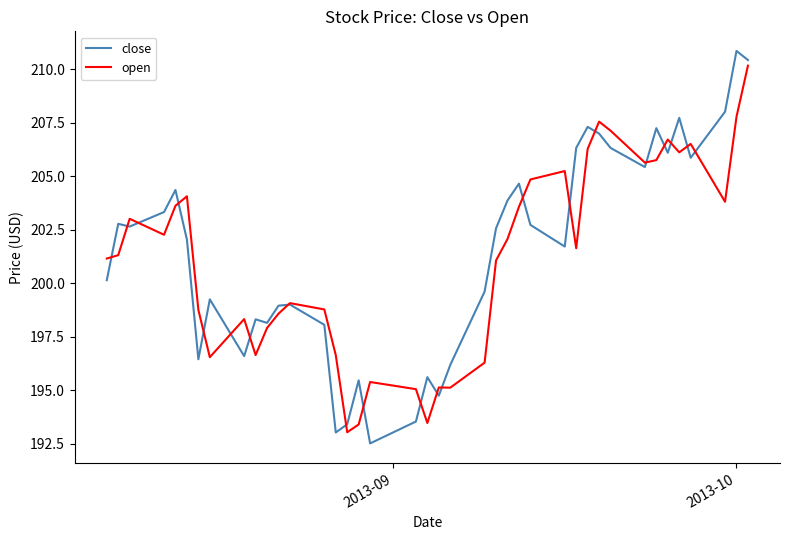

What is the smallest value displayed?

192.5